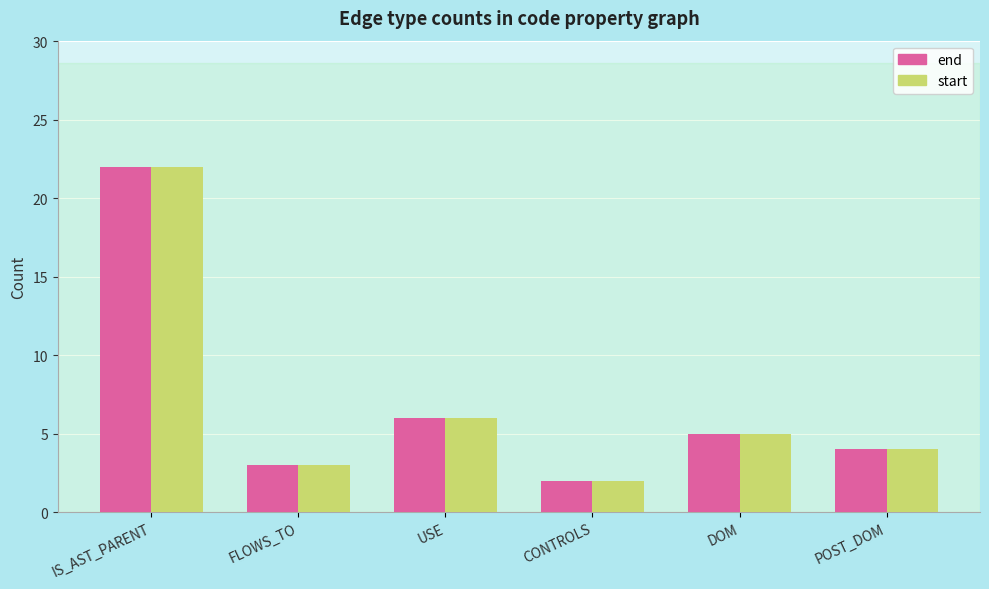

At which category is the sum across all series the highest?

IS_AST_PARENT